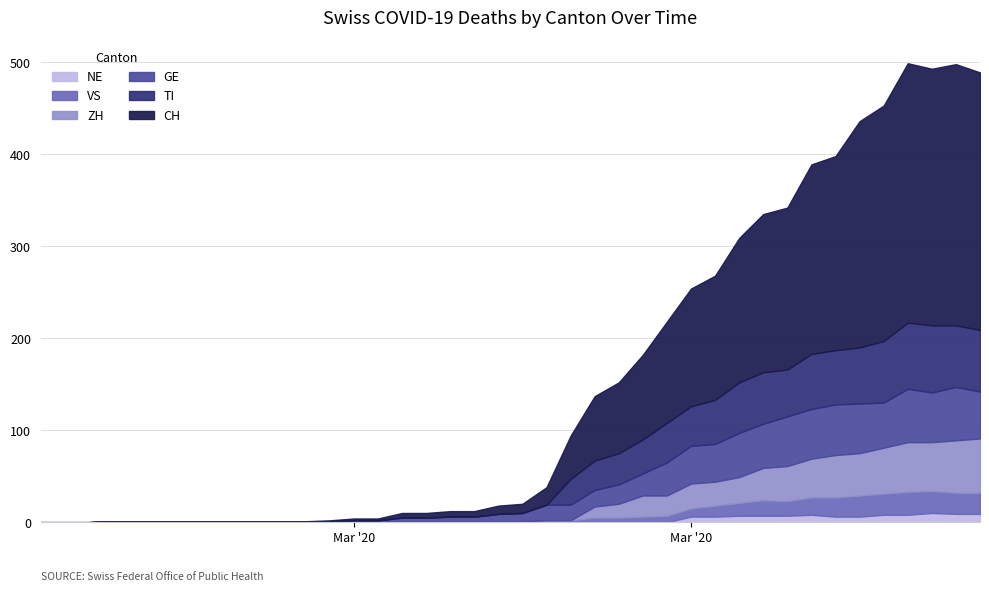

What is the sum of all GE values?

835